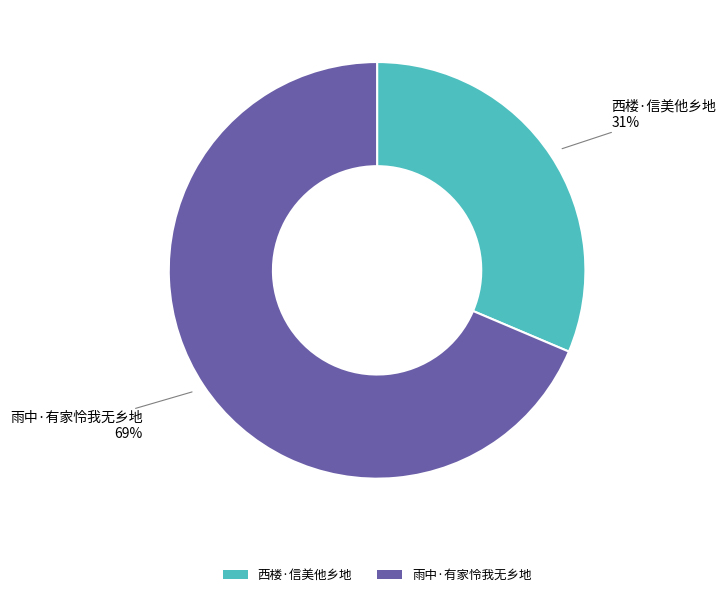

Between 西楼·信美他乡地 and 雨中·有家怜我无乡地, which is larger?

雨中·有家怜我无乡地